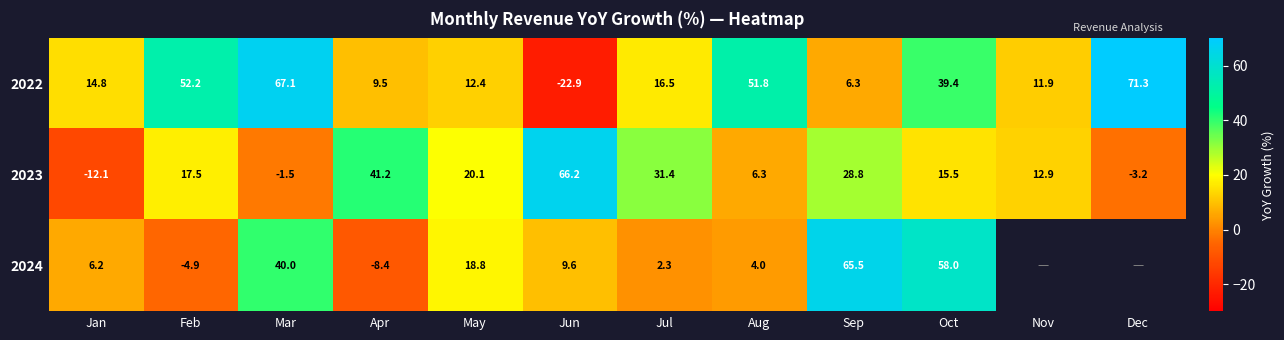

How many positive values does the 2022 series have?

11